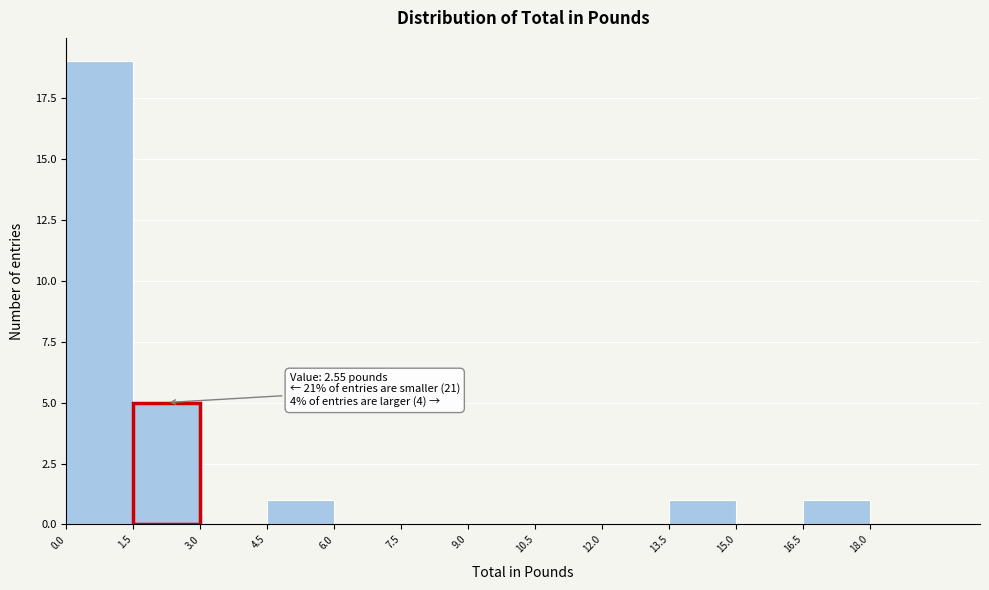

Which range on the x-axis has the tallest bar?

0.0 to 1.5